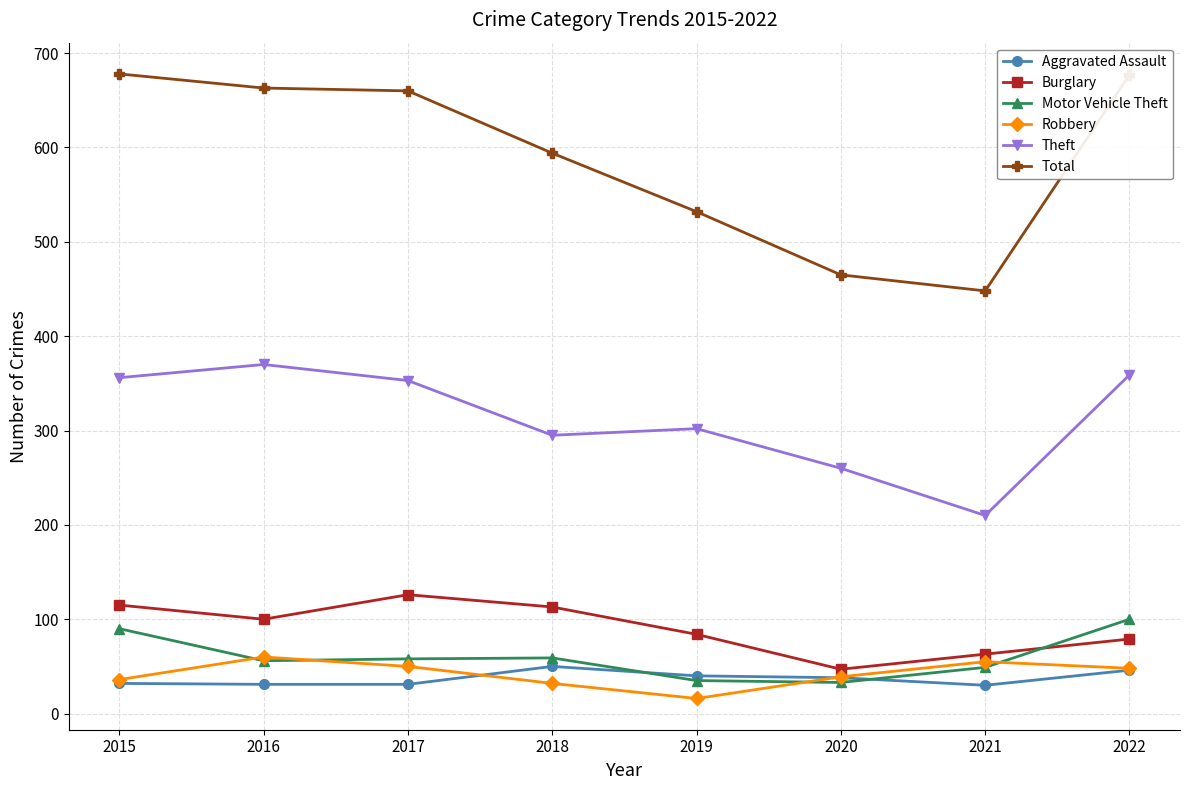

At how many categories does at least one series exceed 228?

8